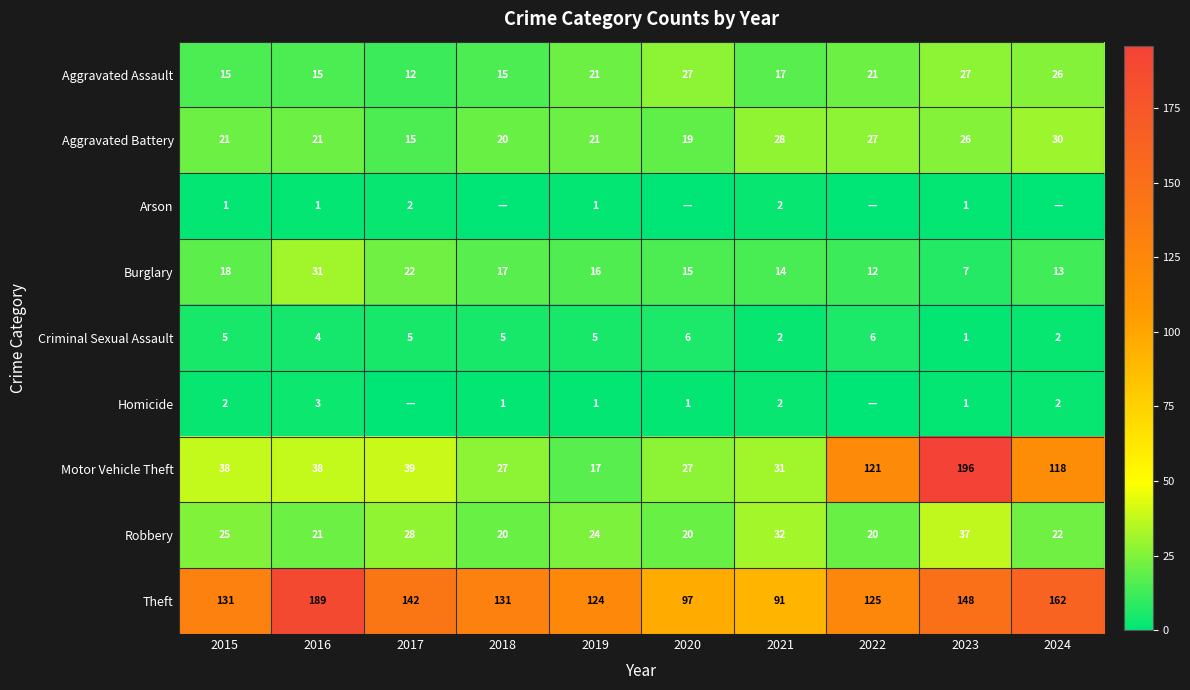

What is the total value across all series at 2015?

256